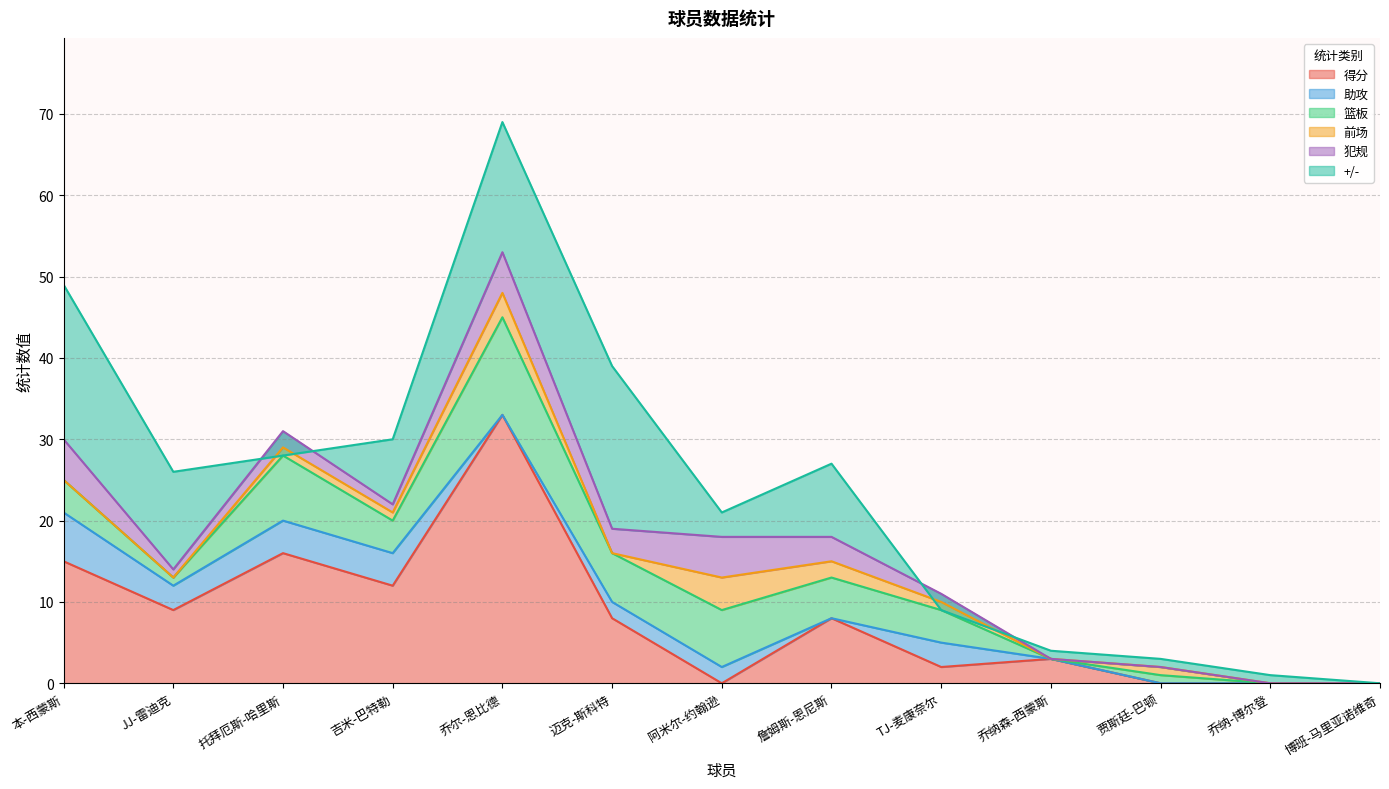

How many values in the 犯规 series are below 1?

4